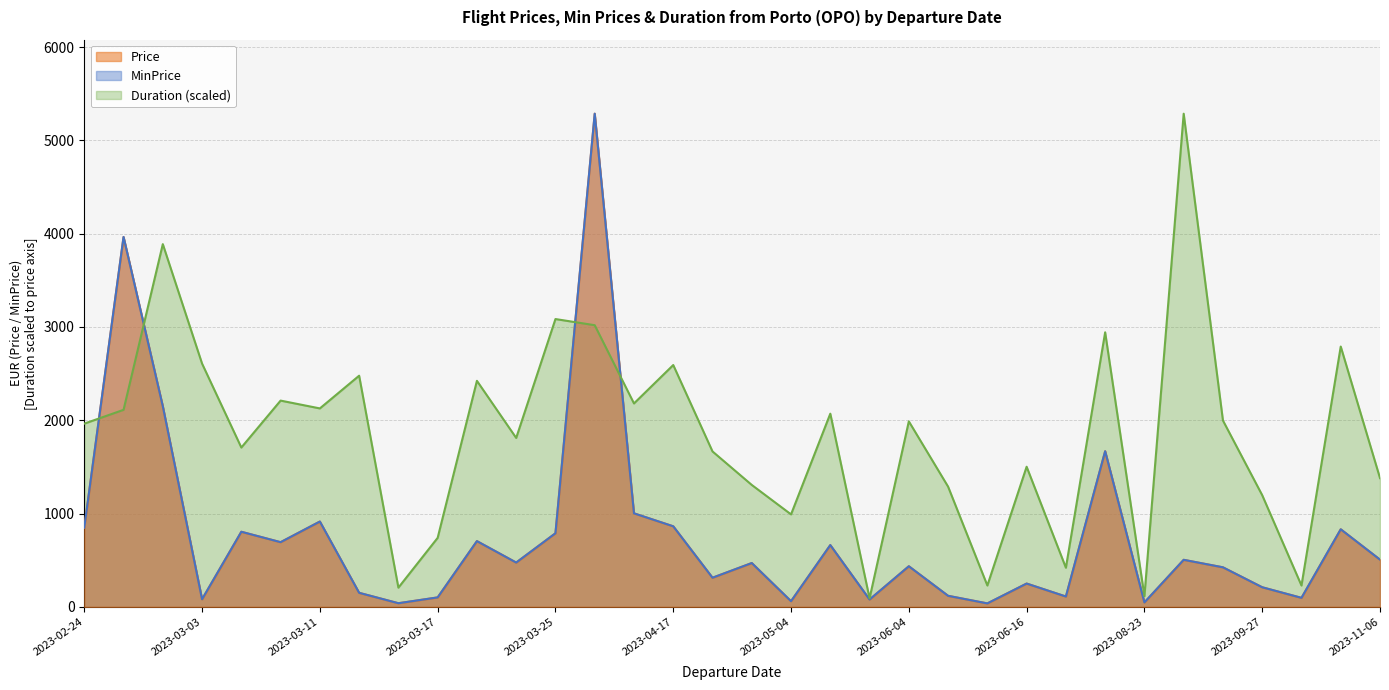

Does the chart have visible grid lines?

Yes